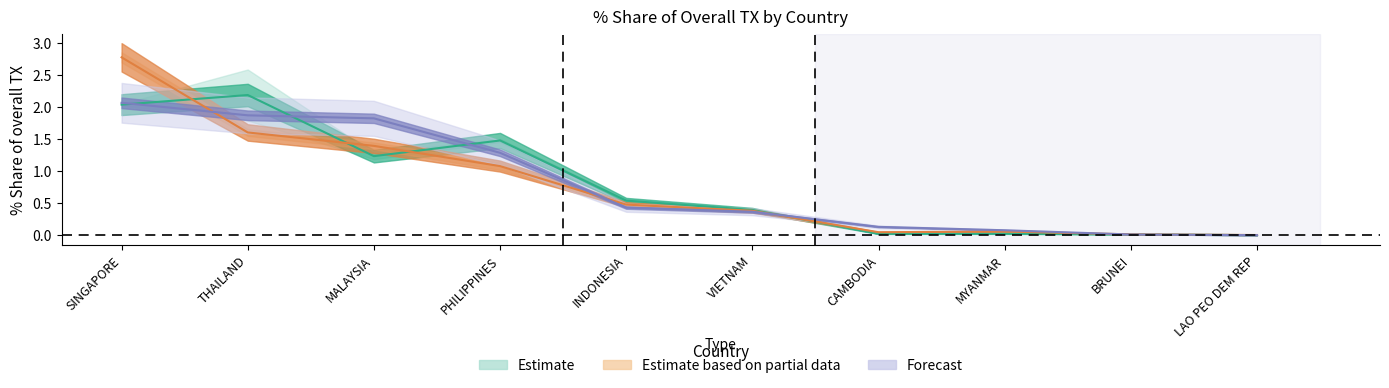

Is this an area chart (filled region under the line)?

No